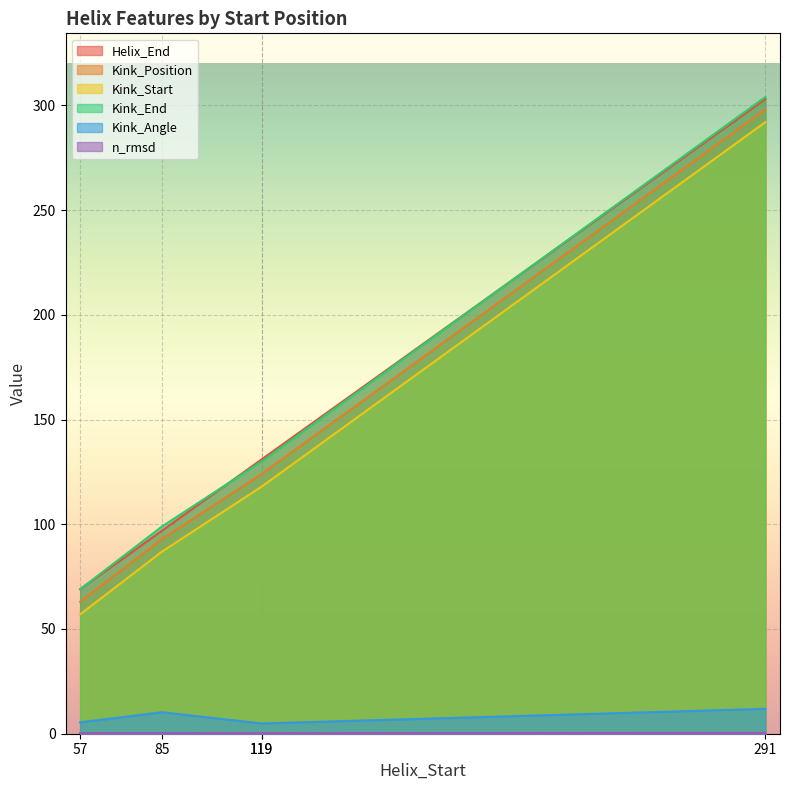

True or false: n_rmsd has more than 0 points higher than both neighbors.

False